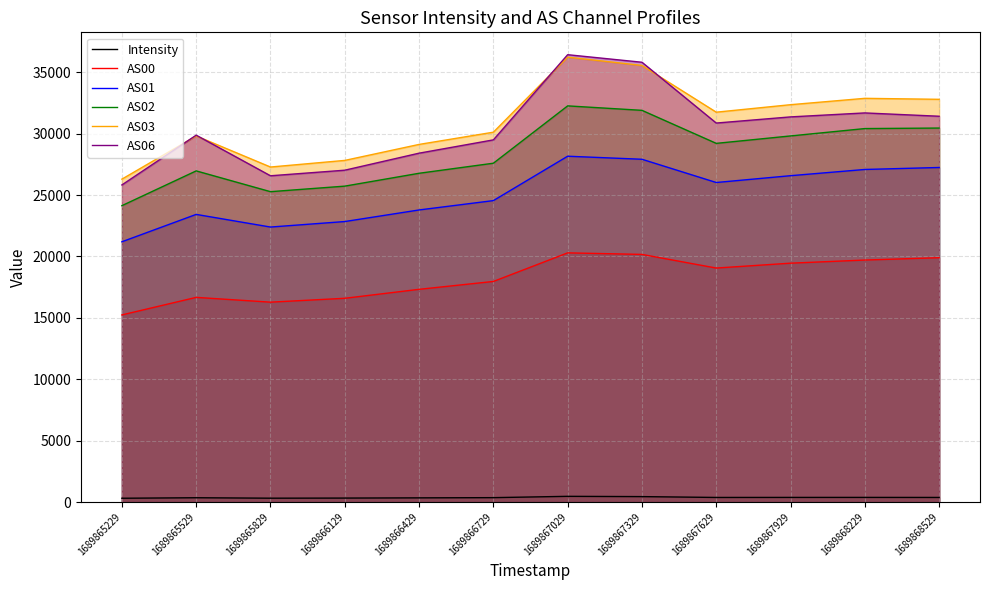

How many lines are shown in the chart?

6